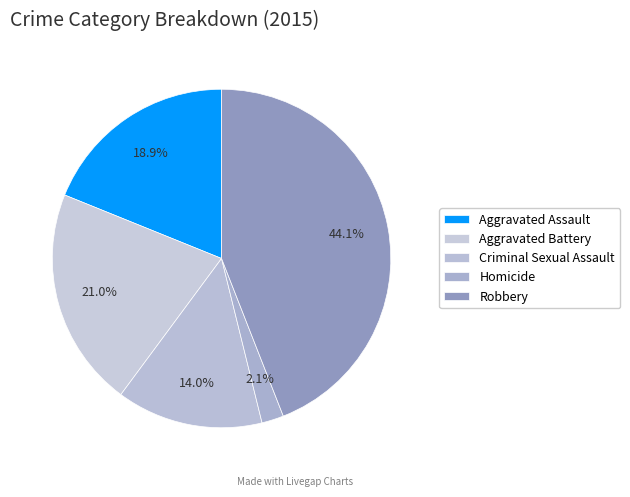

What percentage is the Aggravated Assault slice, to the nearest percent?

19%